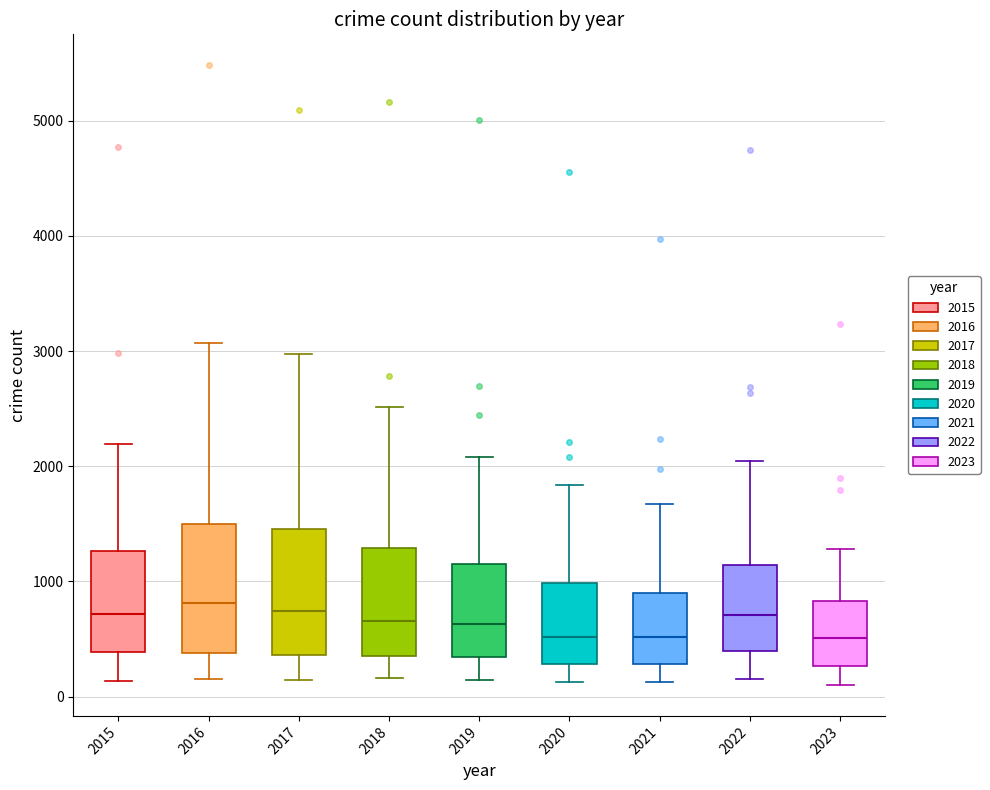

Reading left to right, transcribe this box plot: for each box, give where its median line is, the range the box spans, and where its two whiskers end, as read against the y-axis. The values are not printed on the chart, so give them approximately, as read against the axis.

2015: median 700, box 400 to 1300, whiskers 100 to 2200
2016: median 800, box 400 to 1500, whiskers 200 to 3100
2017: median 700, box 400 to 1500, whiskers 100 to 3000
2018: median 700, box 300 to 1300, whiskers 200 to 2500
2019: median 600, box 300 to 1100, whiskers 100 to 2100
2020: median 500, box 300 to 1000, whiskers 100 to 1800
2021: median 500, box 300 to 900, whiskers 100 to 1700
2022: median 700, box 400 to 1100, whiskers 200 to 2000
2023: median 500, box 300 to 800, whiskers 100 to 1300